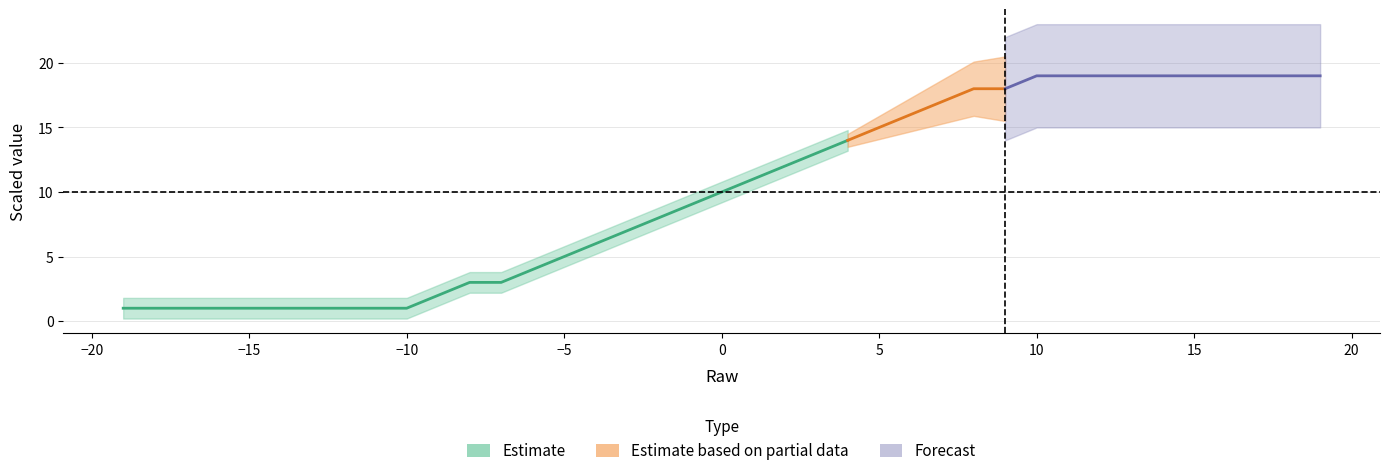

List the labels in order of value, largest first.

10, 11, 12, 13, 14, 15, 16, 17, 18, 19, 8, 9, 7, 6, 5, 4, 3, 2, 1, 0, -1, -2, -3, -4, -5, -6, -8, -7, -9, -19, -18, -17, -16, -15, -14, -13, -12, -11, -10